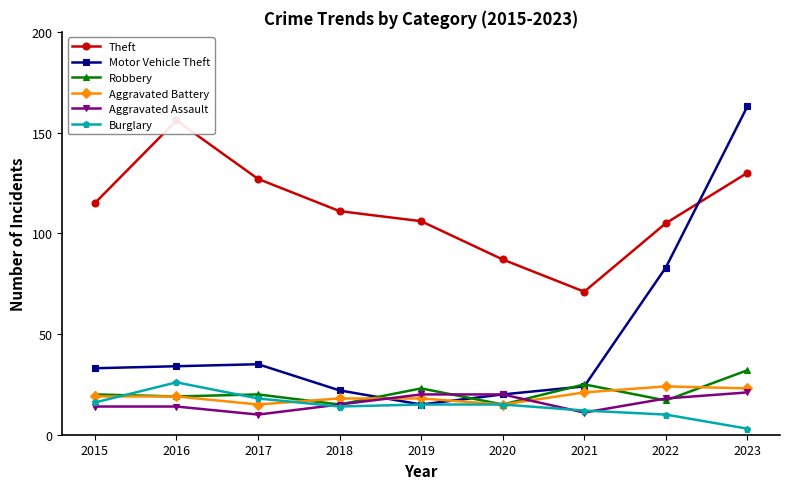

What is the difference between the second highest and minimum values in the Motor Vehicle Theft series?

68